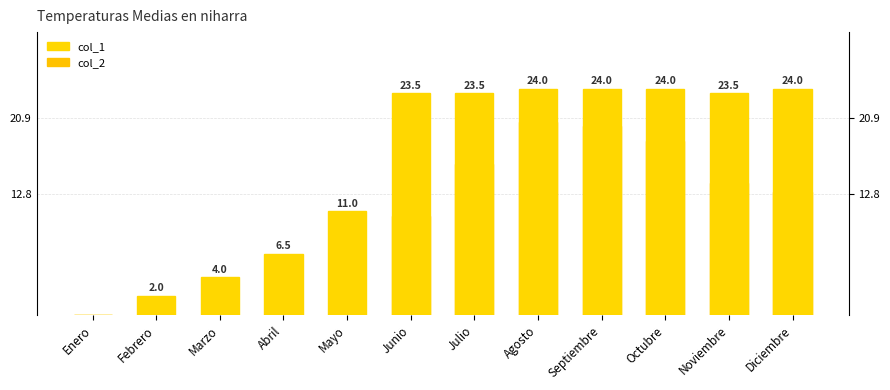

Rank the categories by col_1 value from lowest to highest.

Enero, Febrero, Marzo, Abril, Mayo, Junio, Julio, Noviembre, Agosto, Septiembre, Octubre, Diciembre